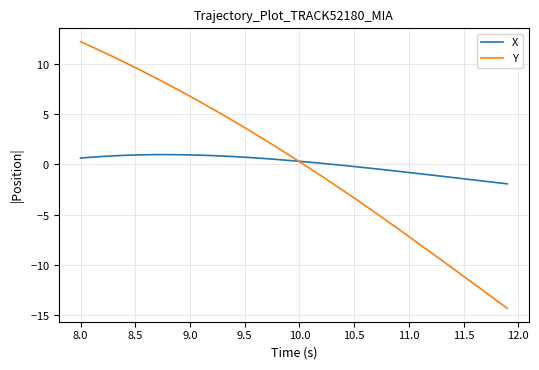

What is the difference between the second highest and minimum values in the Y series?

26.0